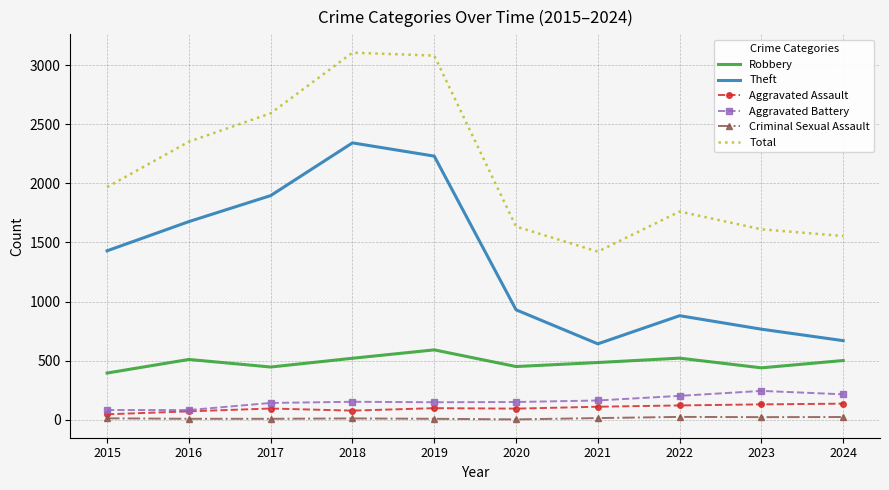

What is the sum of all Criminal Sexual Assault values?

133